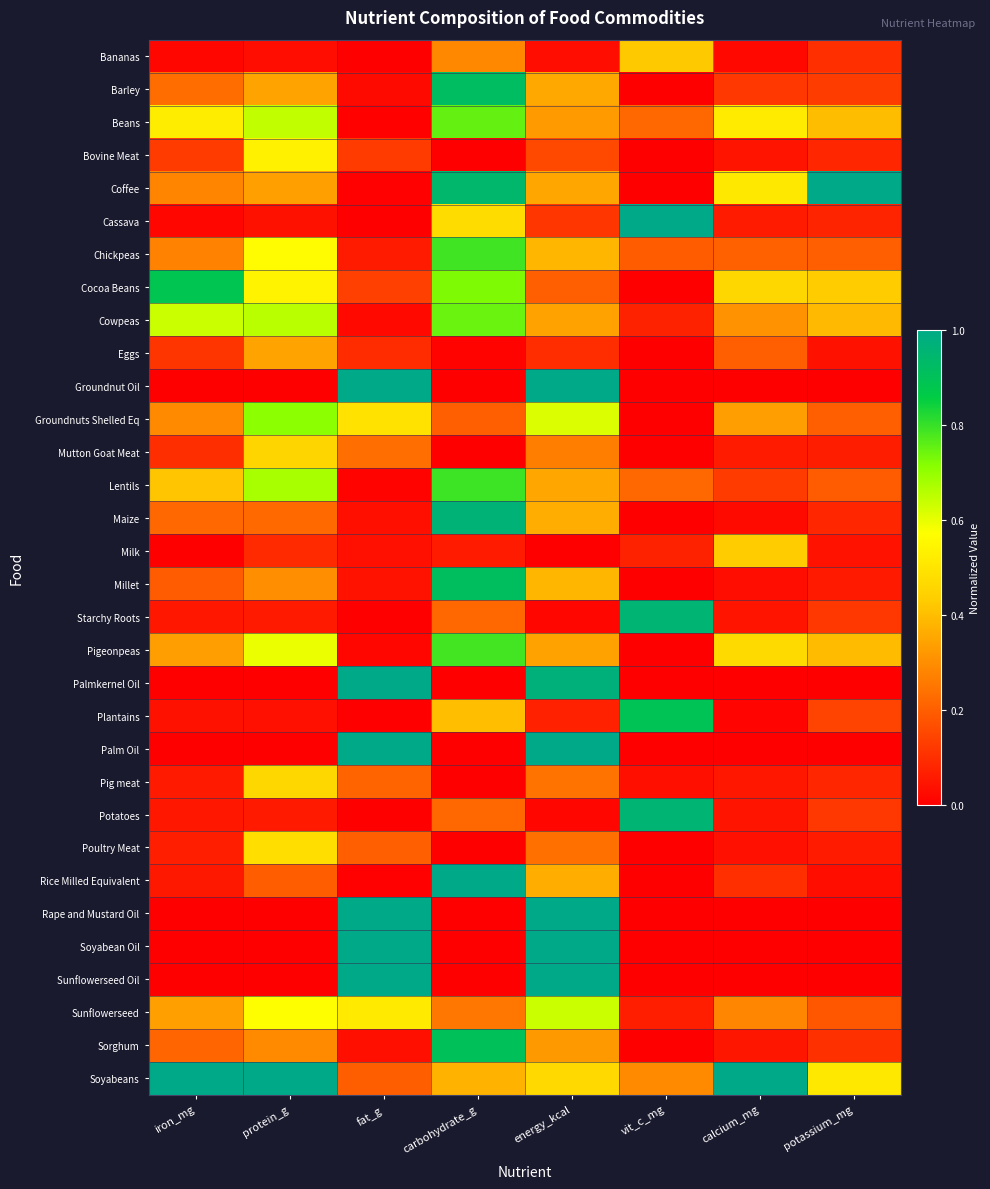

What is the difference between the highest and lowest values at calcium_mg?

1.0